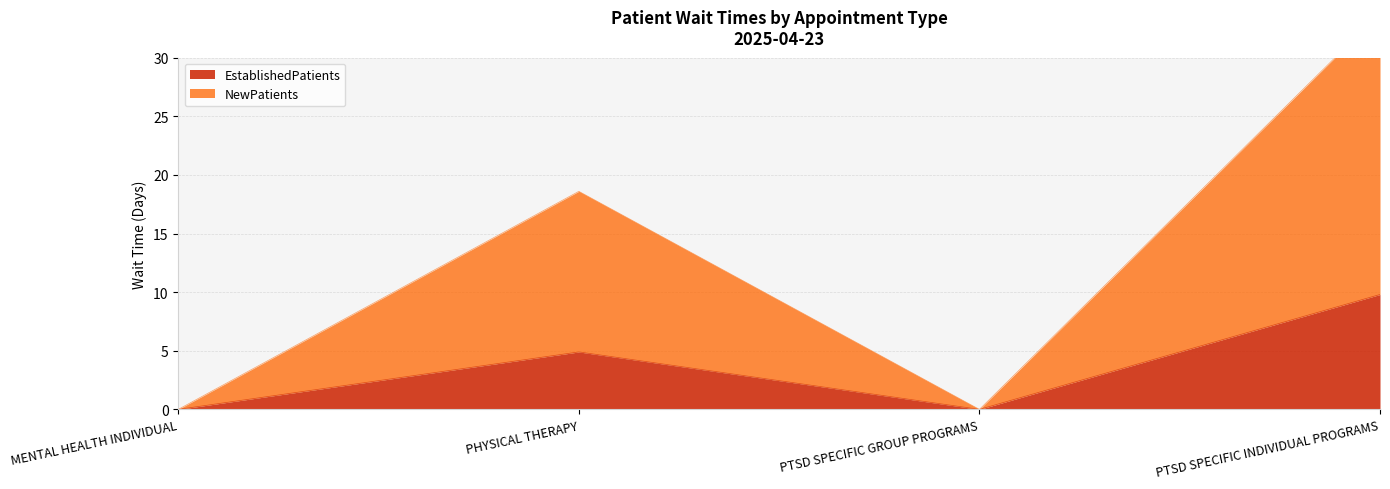

Which series has the largest range (max minus min)?

NewPatients